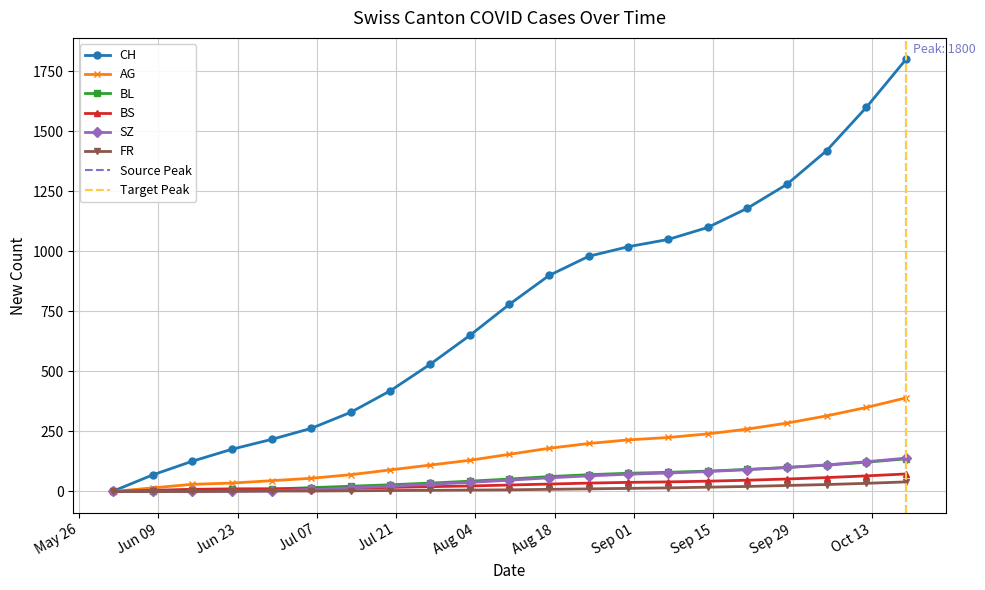

True or false: SZ has a value of 57 at 2020-09-28.

False